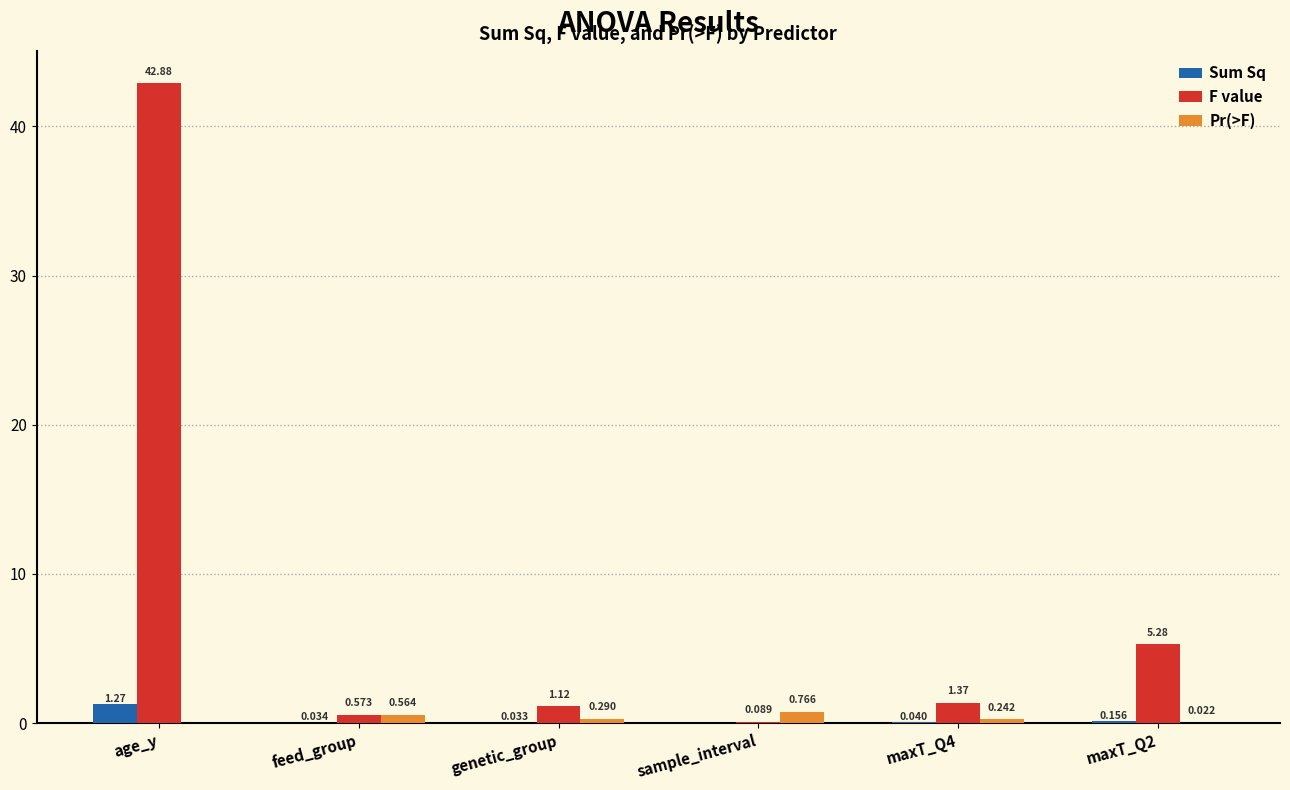

At which category does the chart reach its peak across all series?

age_y